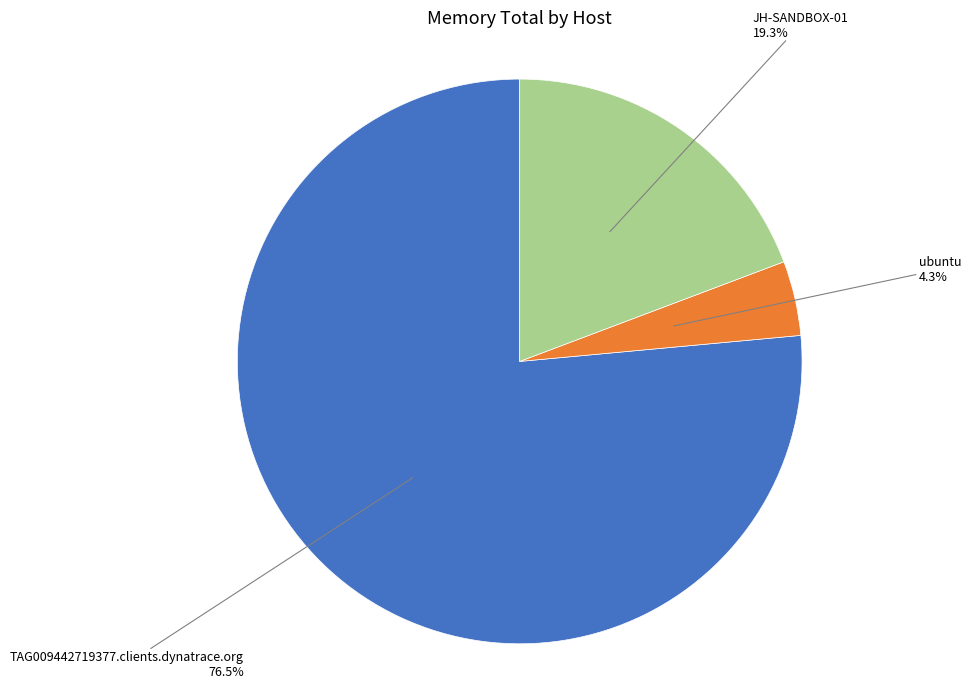

What is the ratio of the value at JH-SANDBOX-01 to the value at ubuntu?

4.5